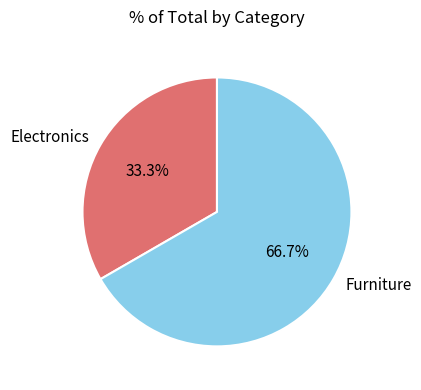

Is Furniture the majority of the pie?

Yes